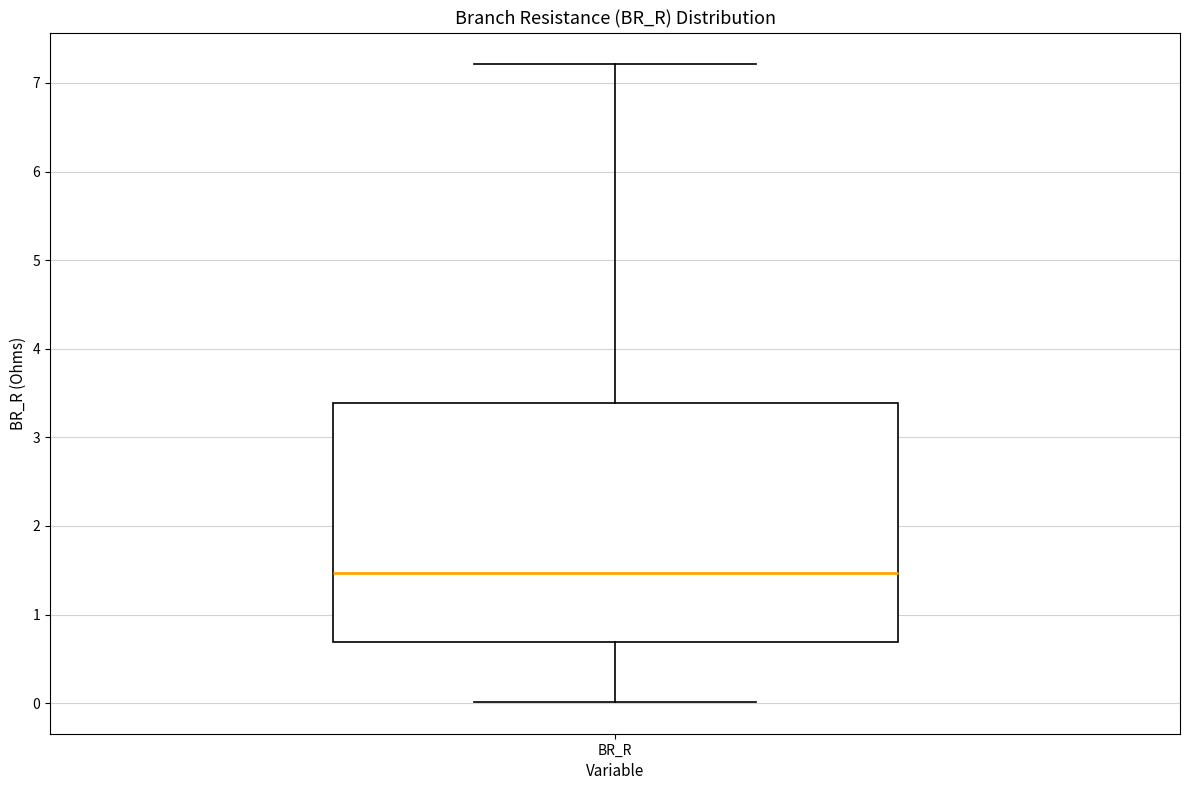

Read this box plot against the y-axis: the position of the median line, the range covered by the box, and the ends of both whiskers. The values are not printed on the chart, so give them approximately, as read against the axis.

median 1.5, box 0.7 to 3.4, whiskers 0.0 to 7.2